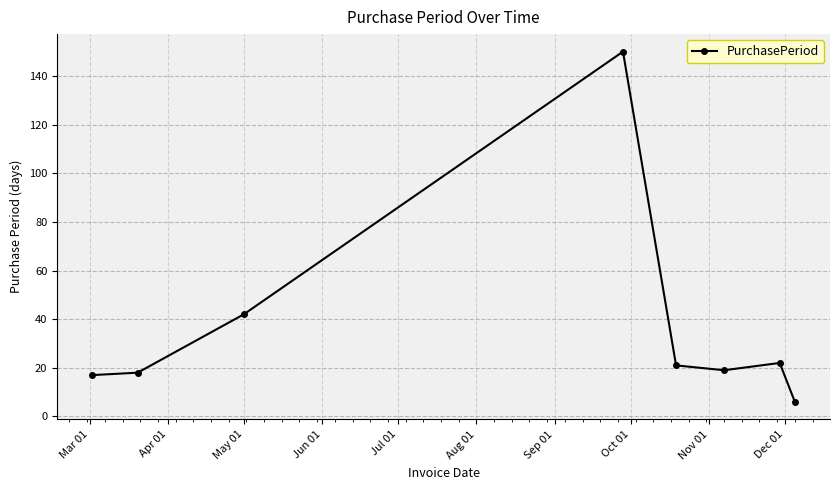

Does the chart have visible grid lines?

Yes